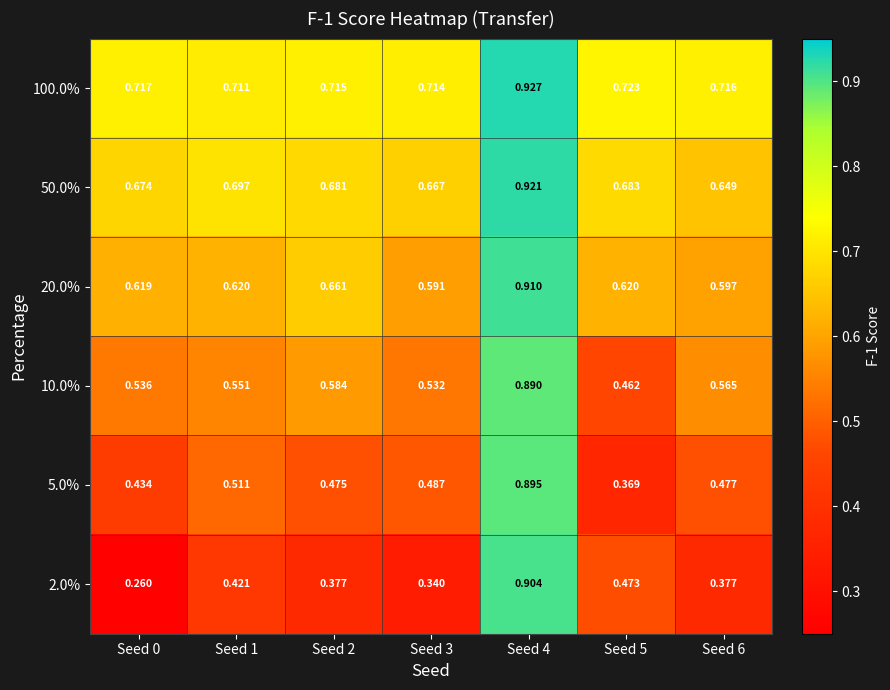

Is the value of 10.0% at Seed 2 greater than the value of 2.0% at Seed 3?

Yes